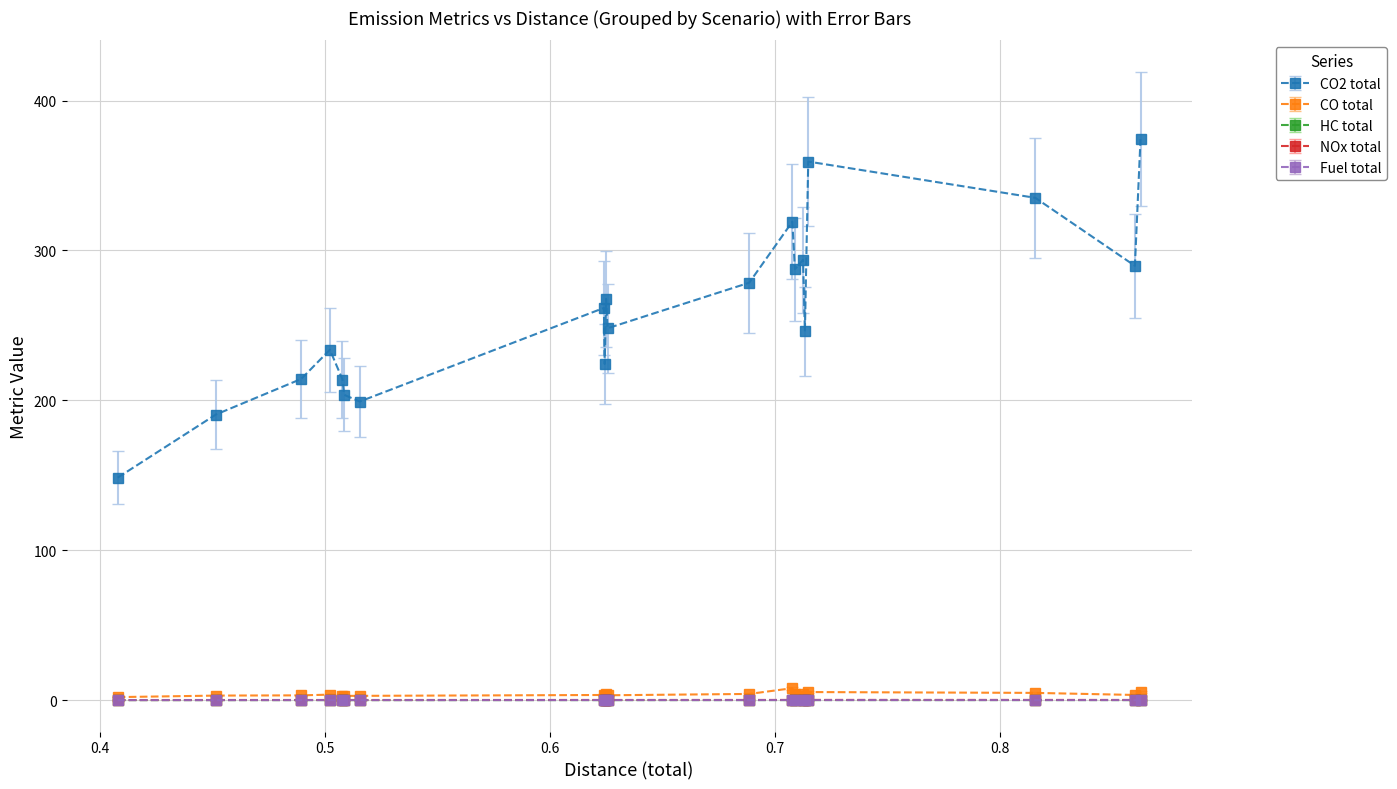

Does the chart have visible grid lines?

Yes